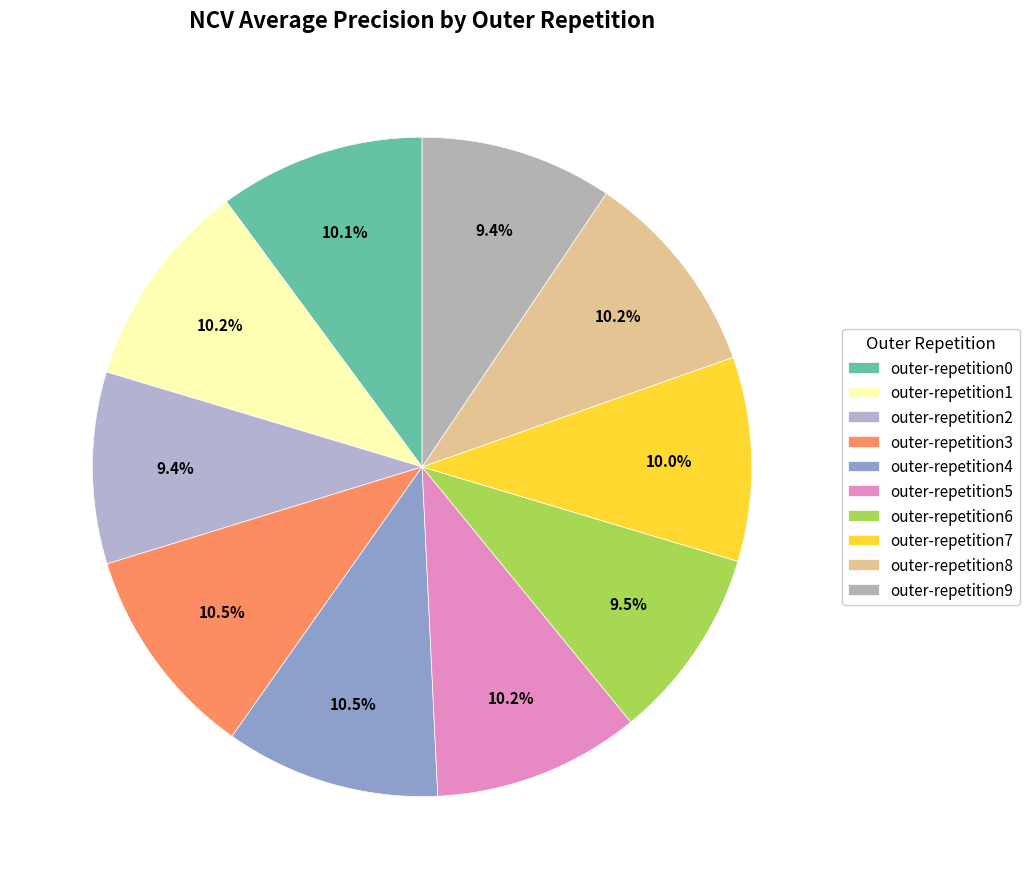

The outer-repetition7 slice represents 10% of the pie. True or false?

True